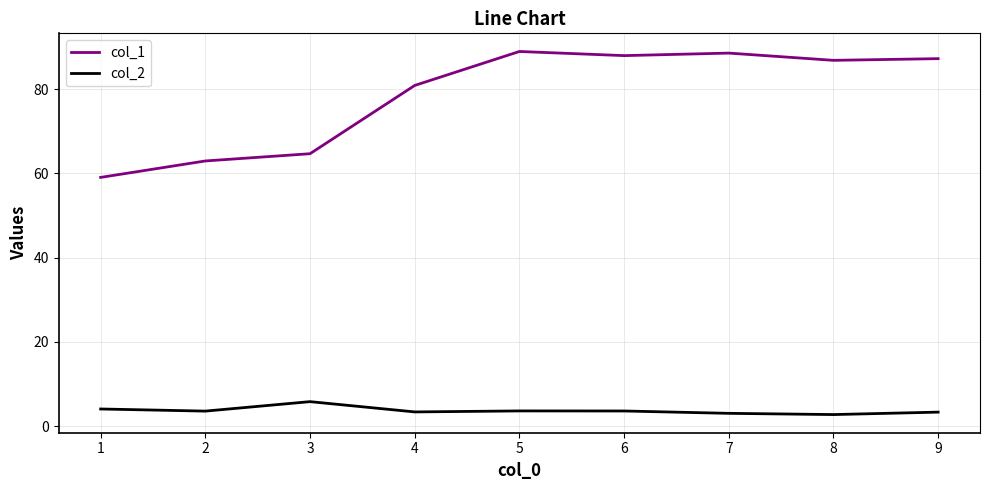

What is the greatest value displayed?

88.9